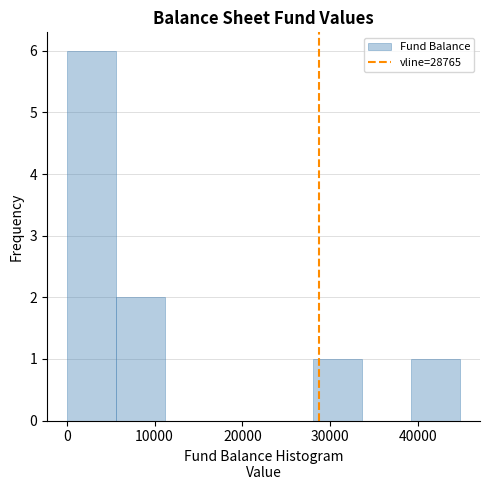

Reading left to right, list every bar in this chart as the range it spans on the x-axis followed by its height. Neither the bar edges nor the heights are printed on the chart, so give them approximately, as read against the axes.

0 to 6000: 6
6000 to 11000: 2
11000 to 17000: 0
17000 to 22000: 0
22000 to 28000: 0
28000 to 34000: 1
34000 to 39000: 0
39000 to 45000: 1